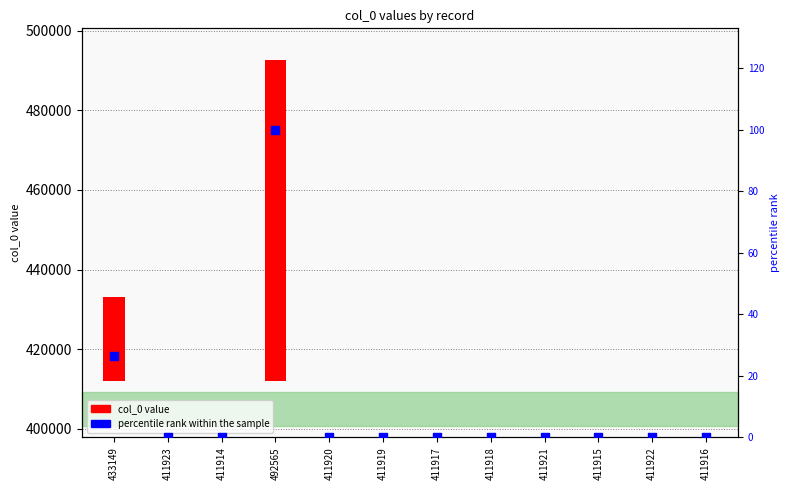

At which category is the sum across all series the highest?

492565